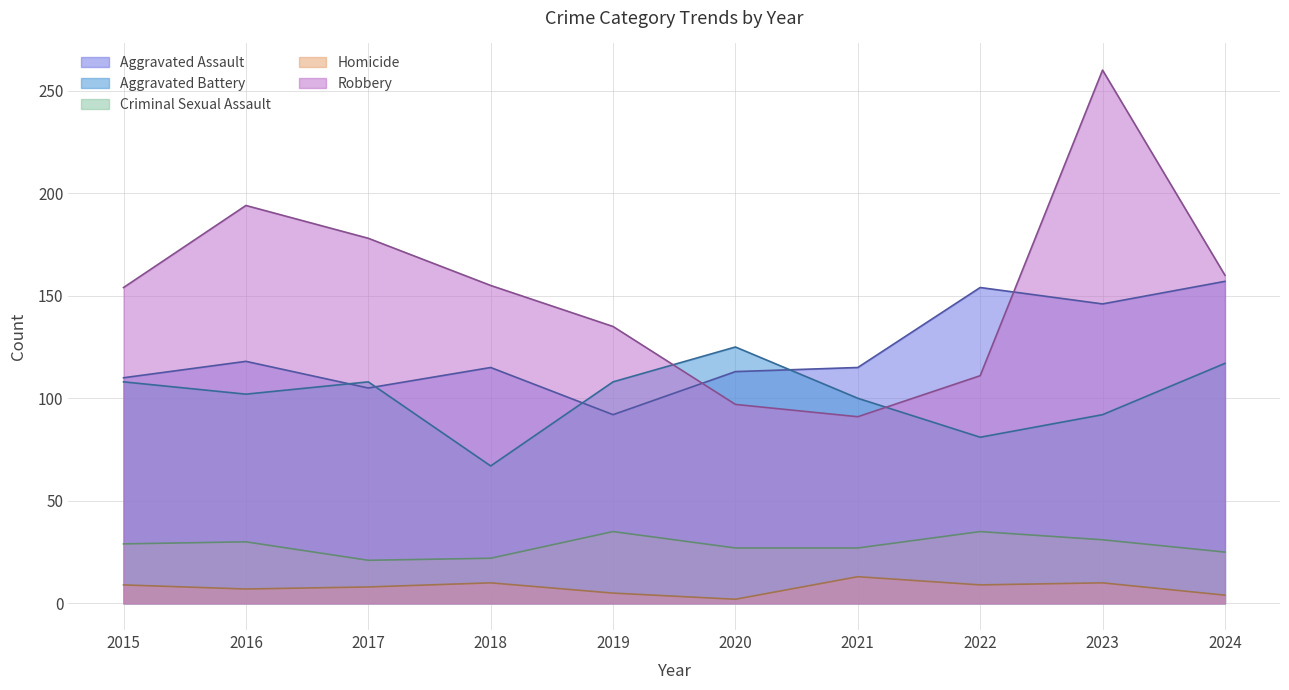

Which series has the largest range (max minus min)?

Robbery